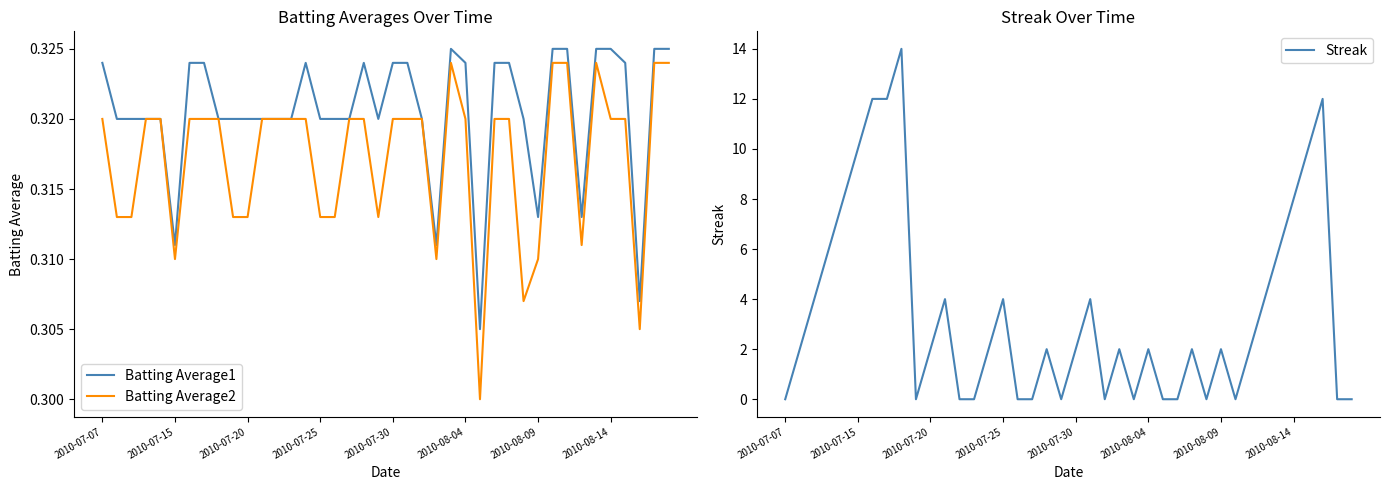

Is this an area chart (filled region under the line)?

No